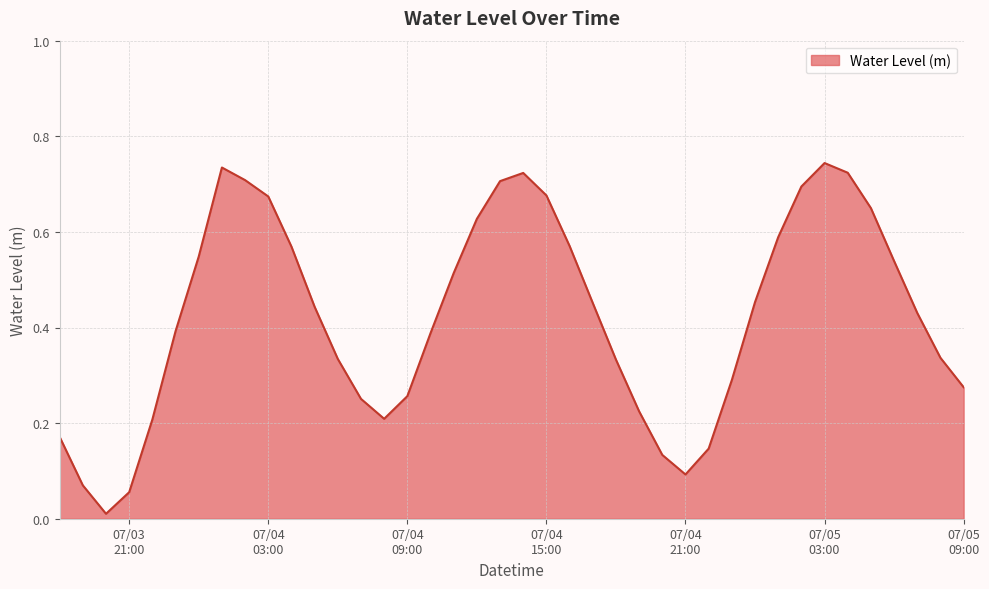

Count the number of data series in this chart.

1